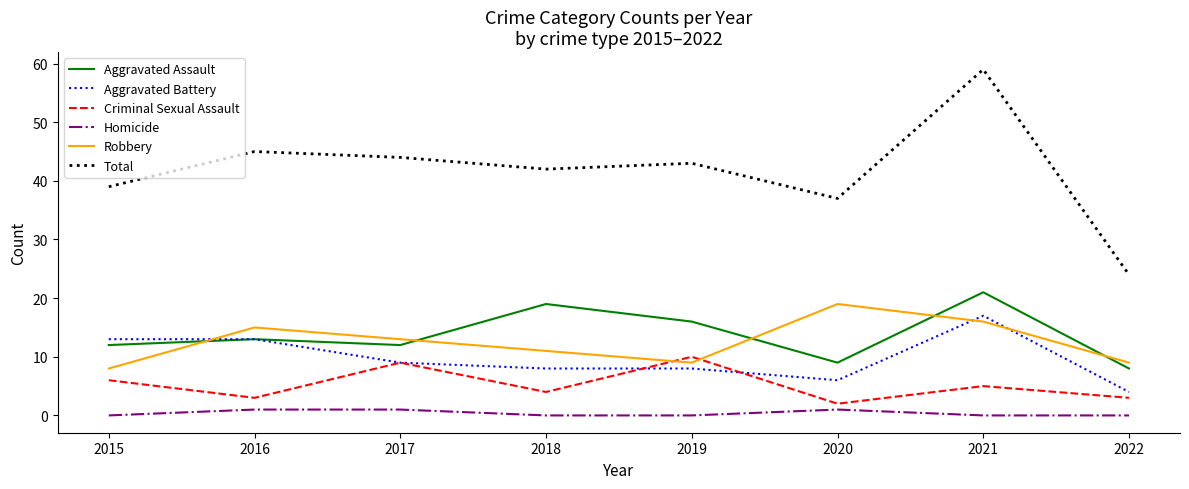

Rank the series by their maximum value, from lowest to highest.

Homicide, Criminal Sexual Assault, Aggravated Battery, Robbery, Aggravated Assault, Total